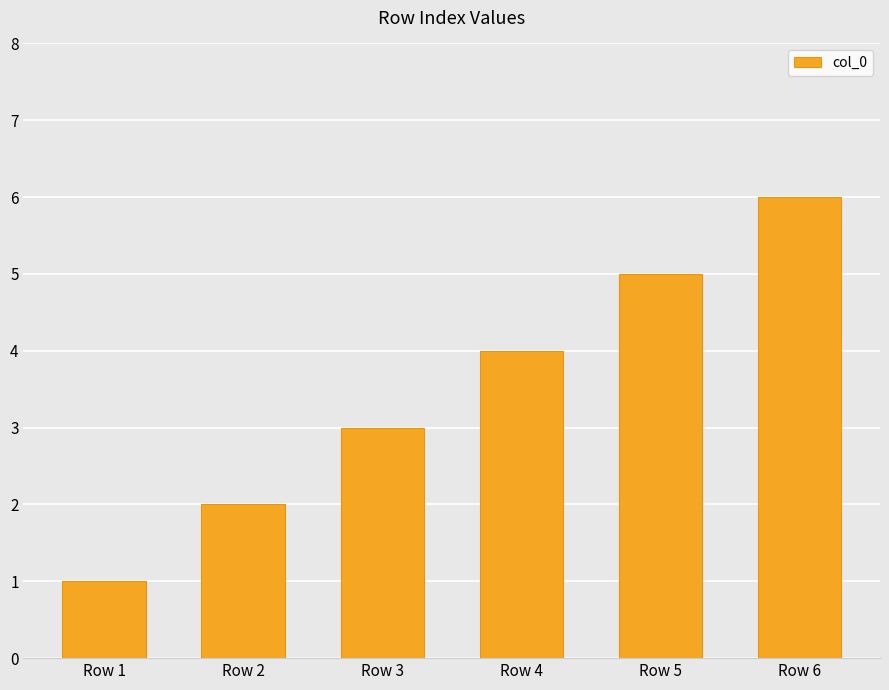

What is the average value?

4